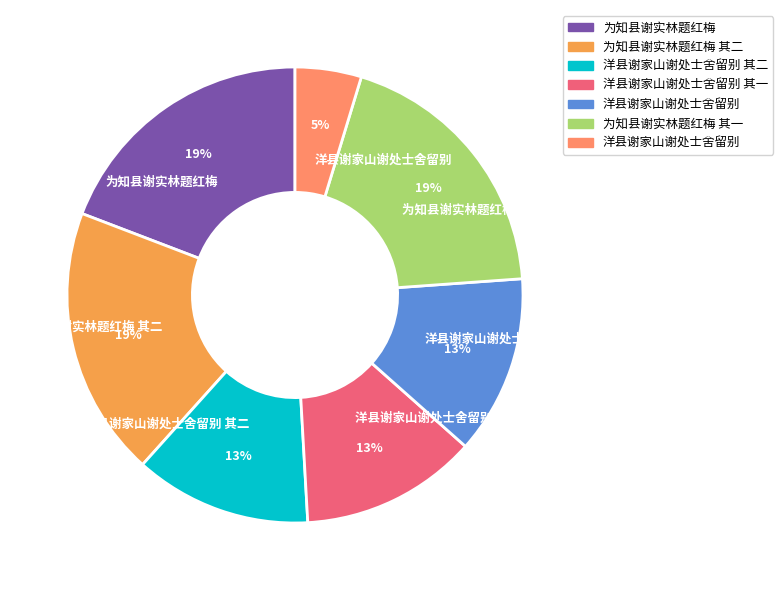

Which slice is the smallest?

洋县谢家山谢处士舍留别